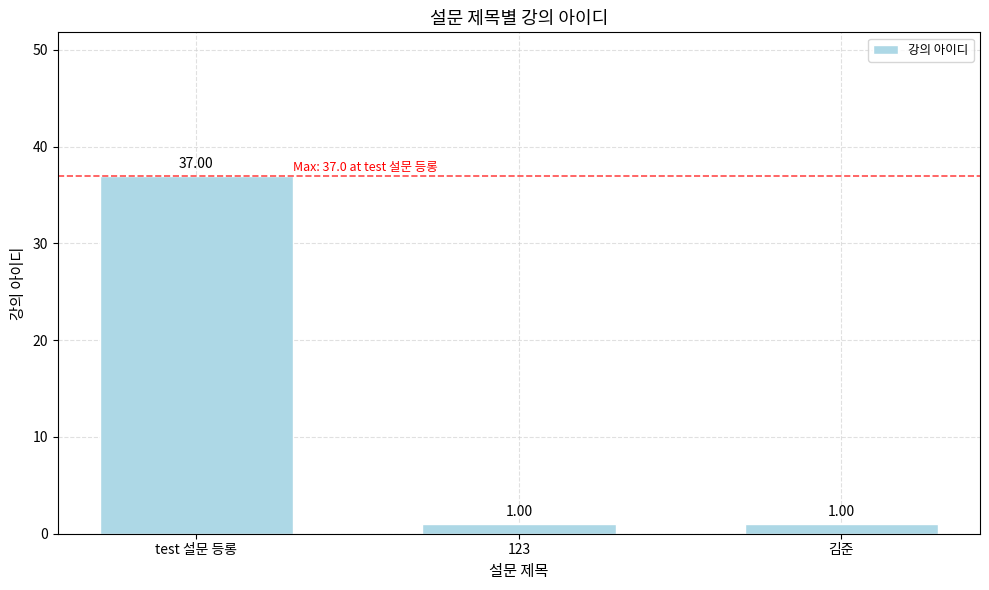

Reading right to left, transcribe all the data shown in this chart.

1	1	37